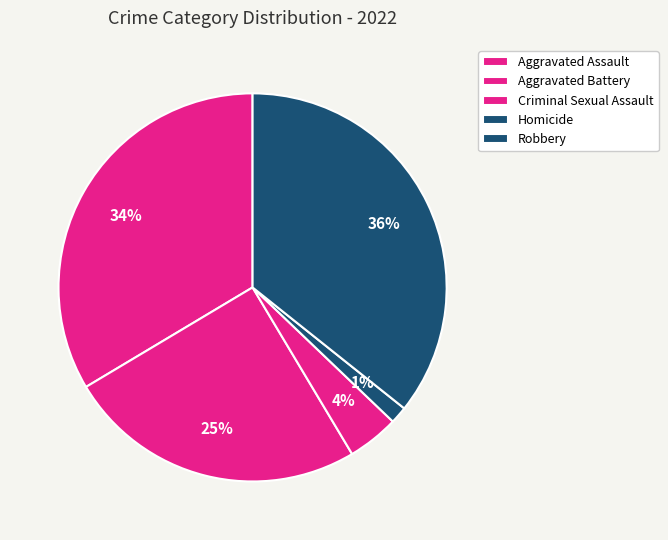

Rank the categories by value from lowest to highest.

Homicide, Criminal Sexual Assault, Aggravated Battery, Aggravated Assault, Robbery